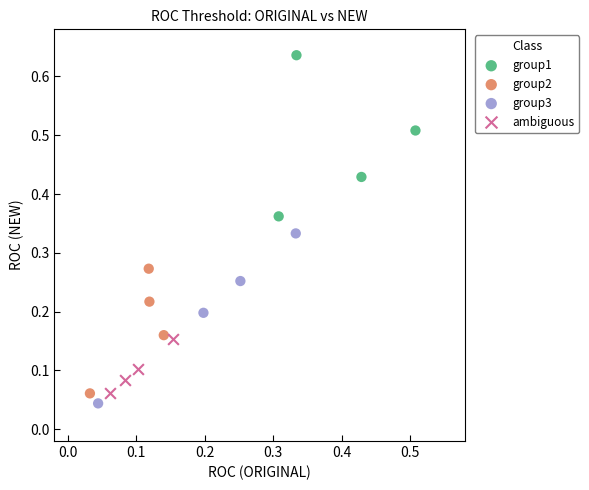

Which series has the widest spread of Y values?

group3